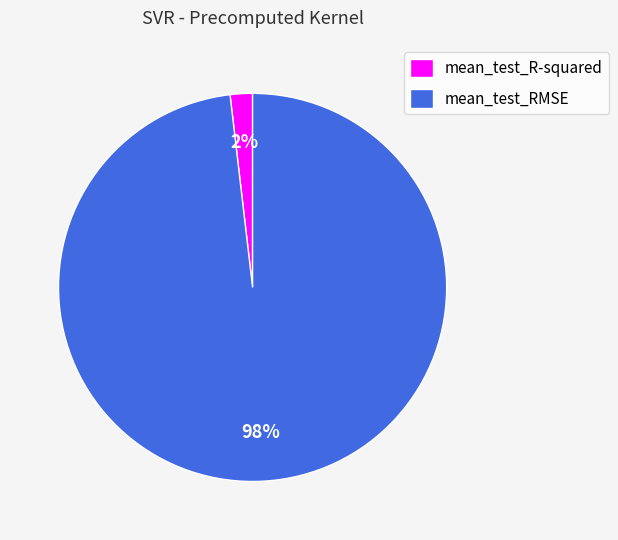

Rank the categories by value from highest to lowest.

mean_test_RMSE, mean_test_R-squared